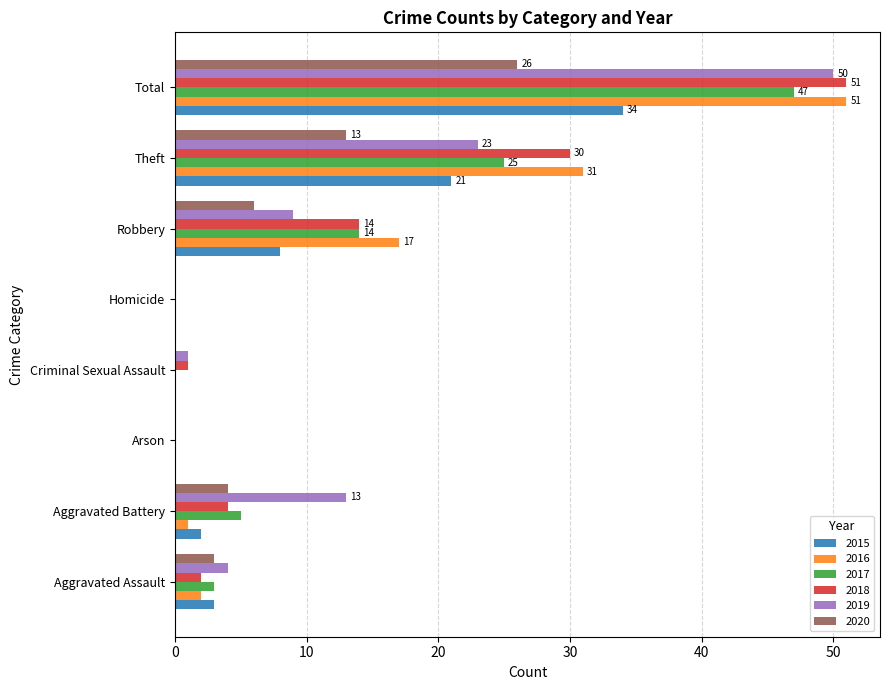

At which category is the sum across all series the highest?

Total